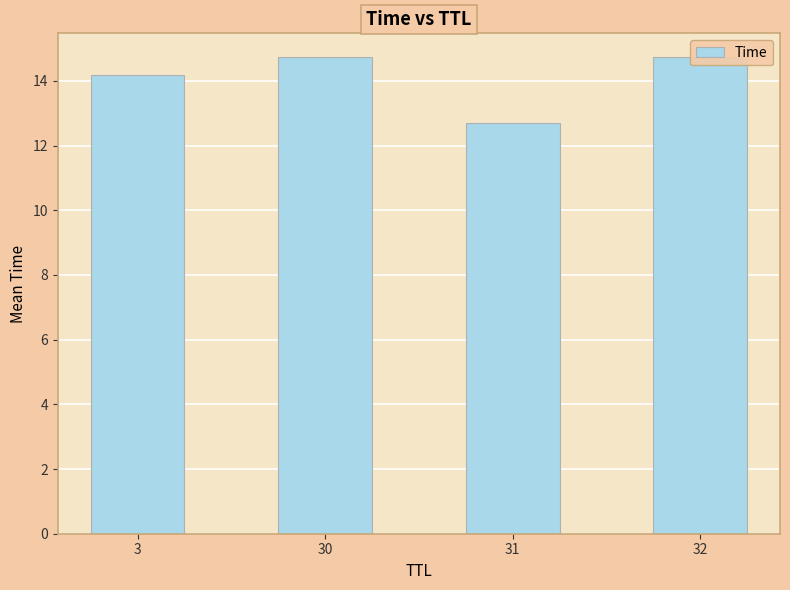

What is the difference between the maximum and minimum values?

2.0